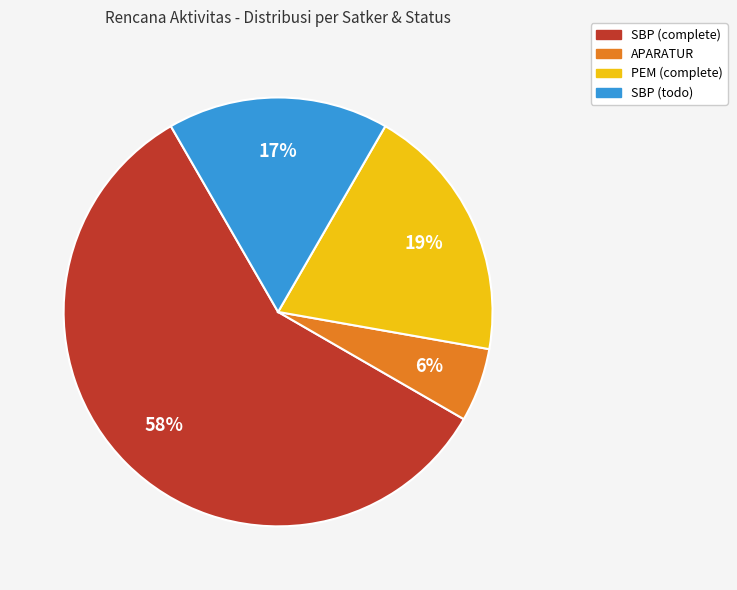

To the nearest percent, what is the average slice percentage?

25%